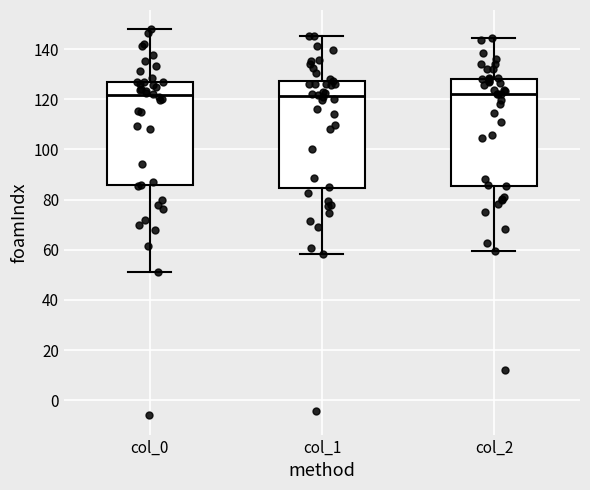

Where is the lower edge of the box for col_0 on the y-axis? The values are not printed on the chart, so give them approximately, as read against the axis.

86